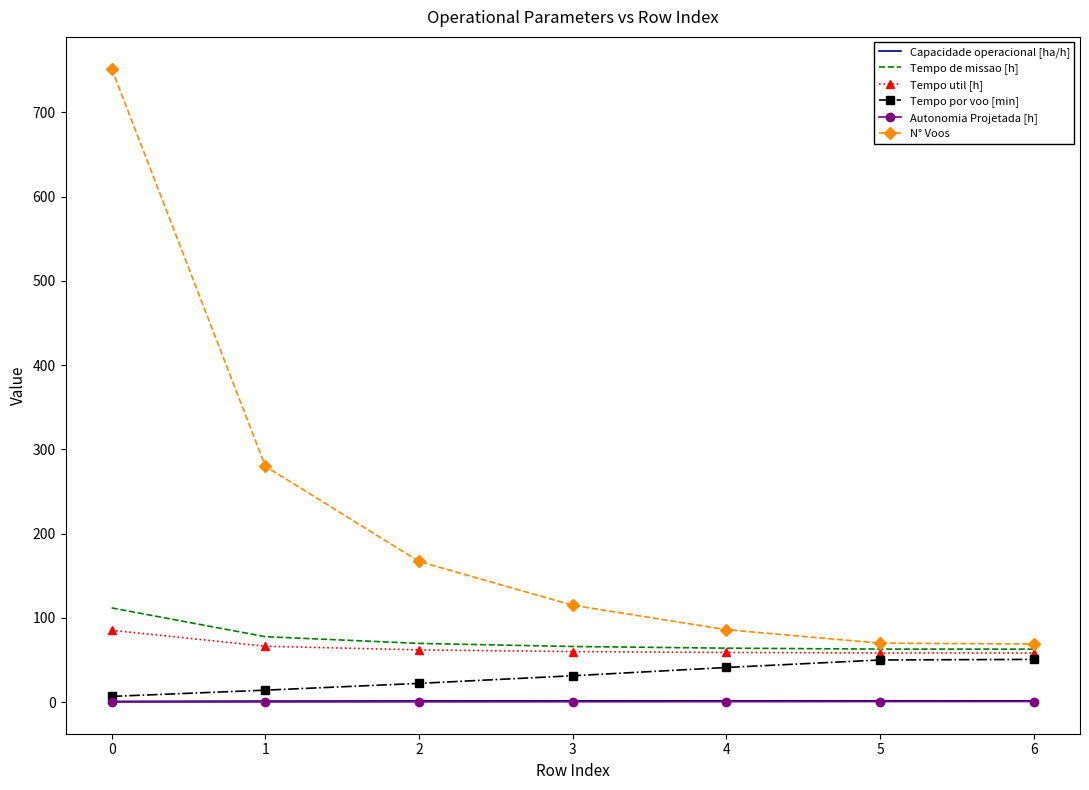

Read the N° Voos value at 6.

69.0